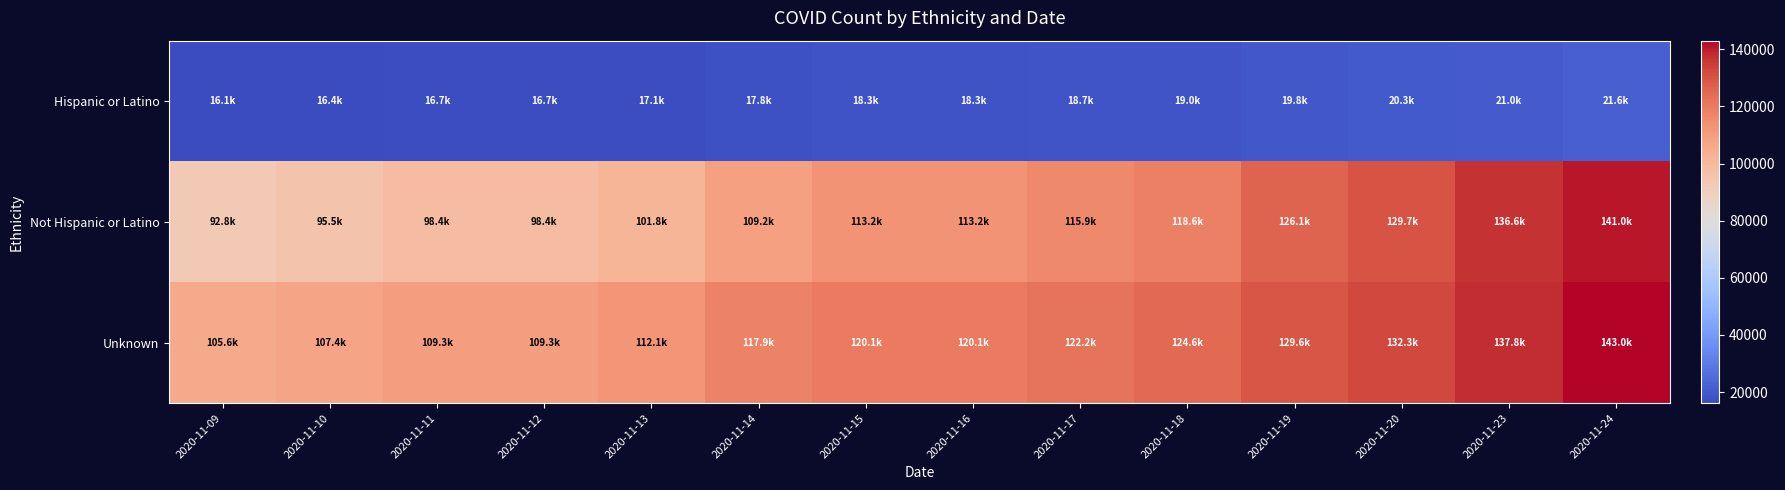

What is the total value across all series at 2020-11-11?

224374